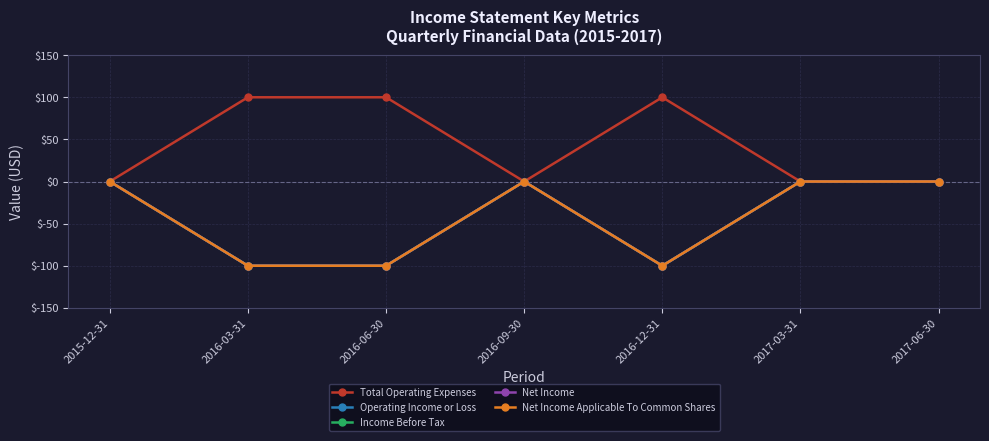

What are all the series names shown in the legend?

Total Operating Expenses, Operating Income or Loss, Income Before Tax, Net Income, Net Income Applicable To Common Shares